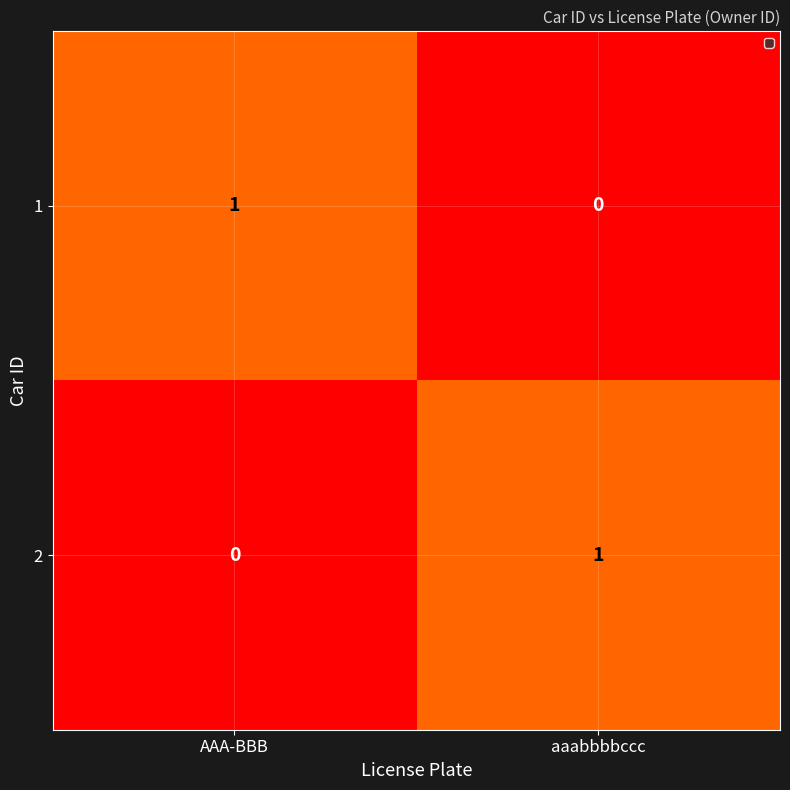

At aaabbbbccc, list the series in order from largest to smallest.

2, 1